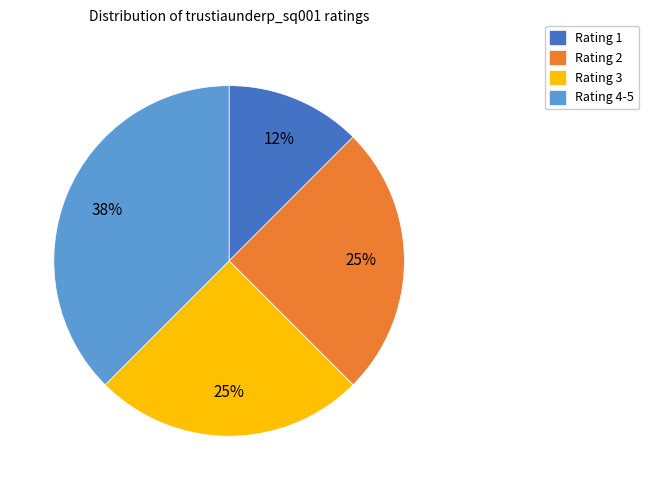

Is there any slice that represents more than half of the pie?

No